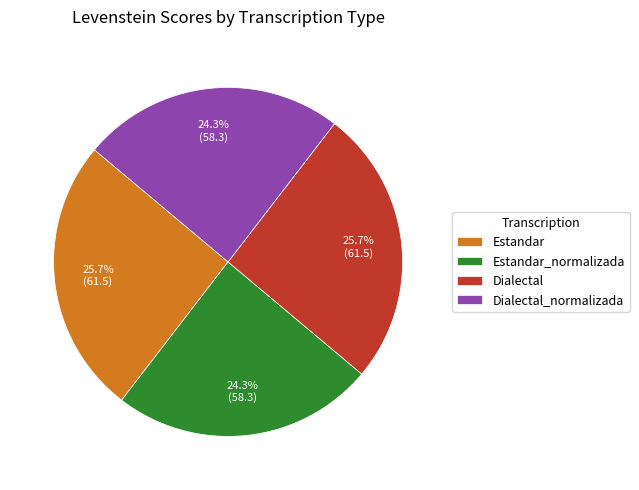

True or false: Estandar accounts for 26% of the total.

True